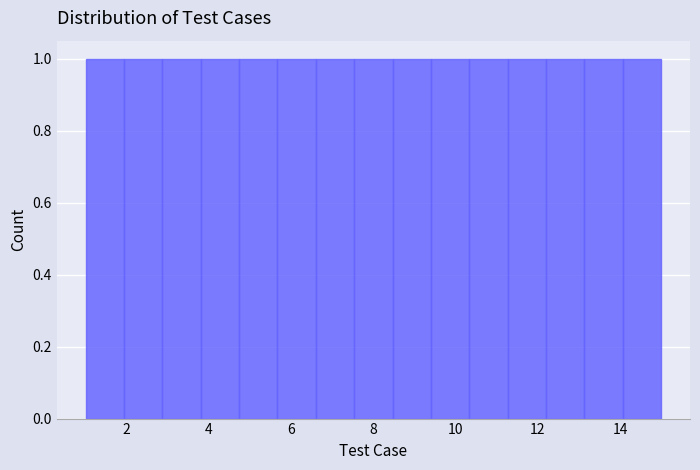

How tall is the bar that spans 9.4 to 10.4 on the x-axis? Neither the bar edges nor the heights are printed on the chart, so give them approximately, as read against the axes.

1